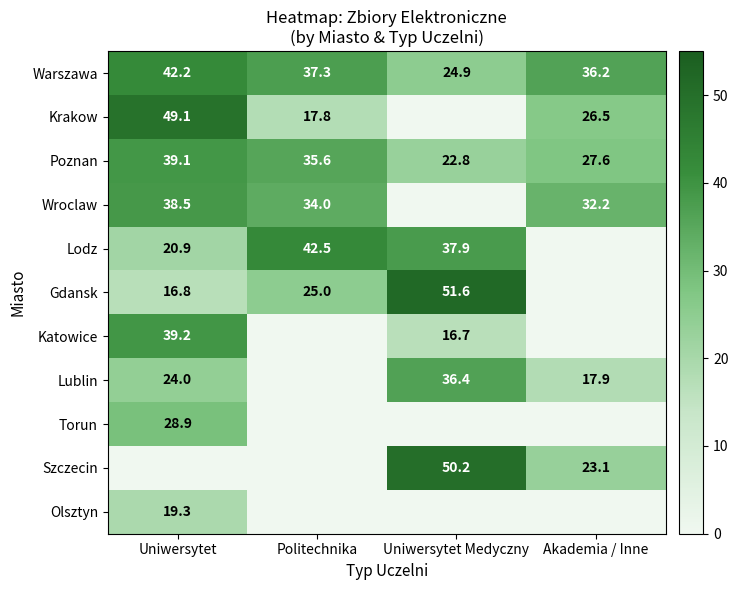

At which category is the sum across all series the highest?

Uniwersytet